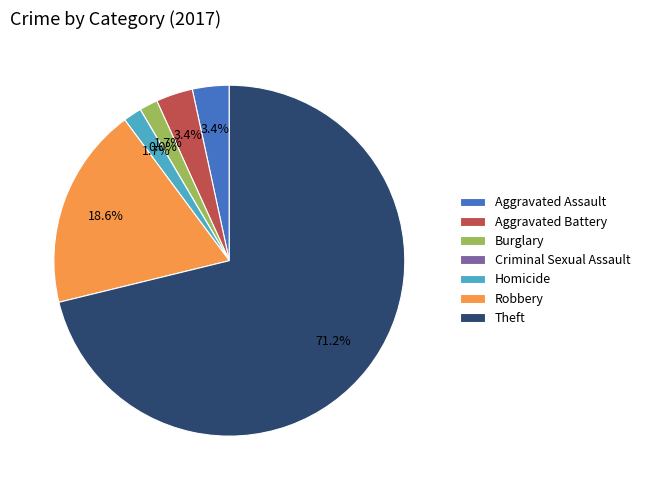

Which slice is the largest?

Theft